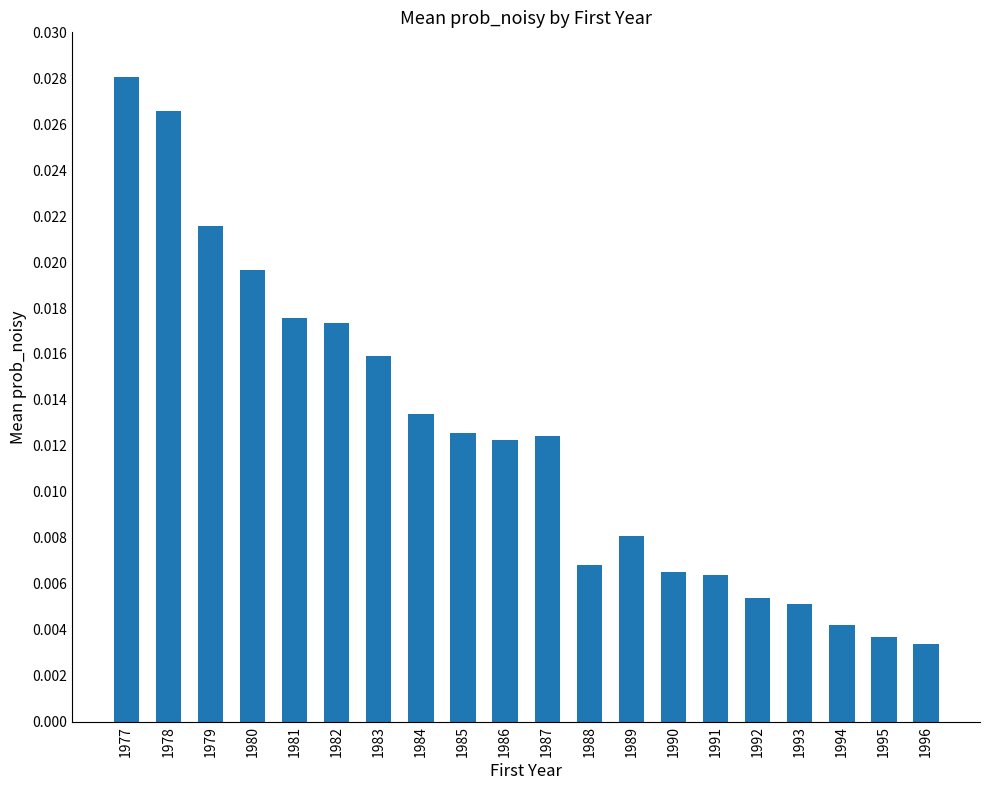

Which has a higher value, 1981 or 1989?

1981